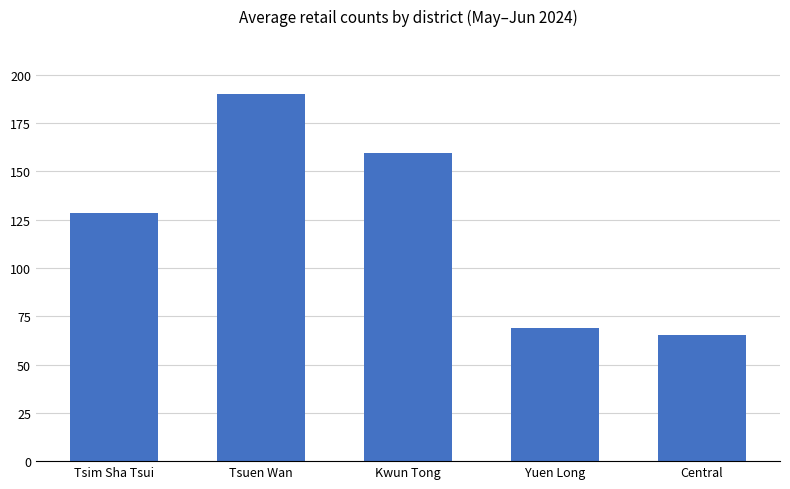

List the labels in order of value, smallest first.

Central, Yuen Long, Tsim Sha Tsui, Kwun Tong, Tsuen Wan